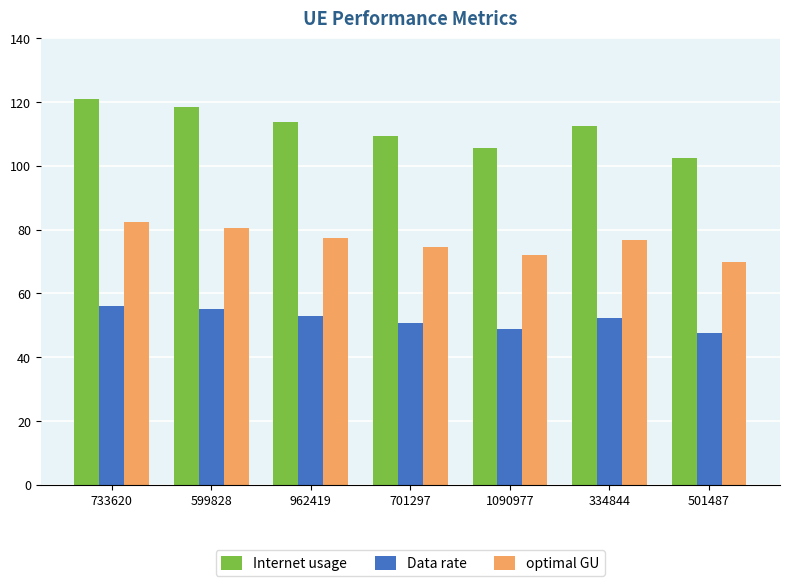

The value of optimal GU at 599828 is 112.4. True or false?

False